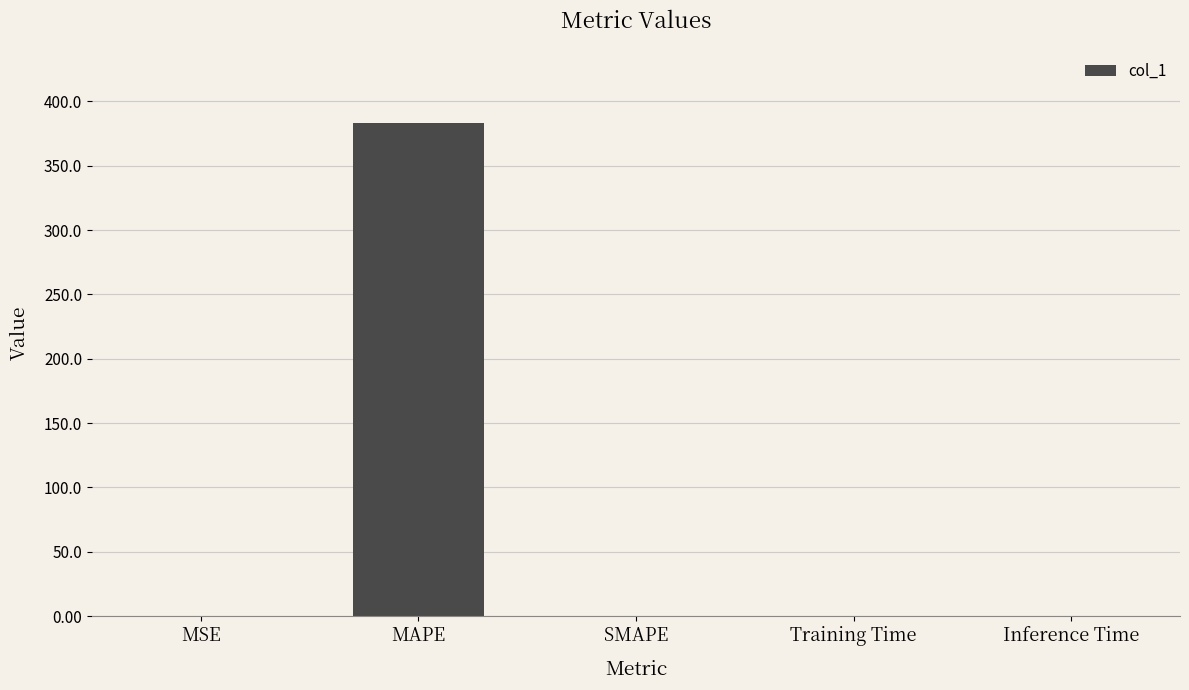

The value at SMAPE is 0.0. True or false?

True